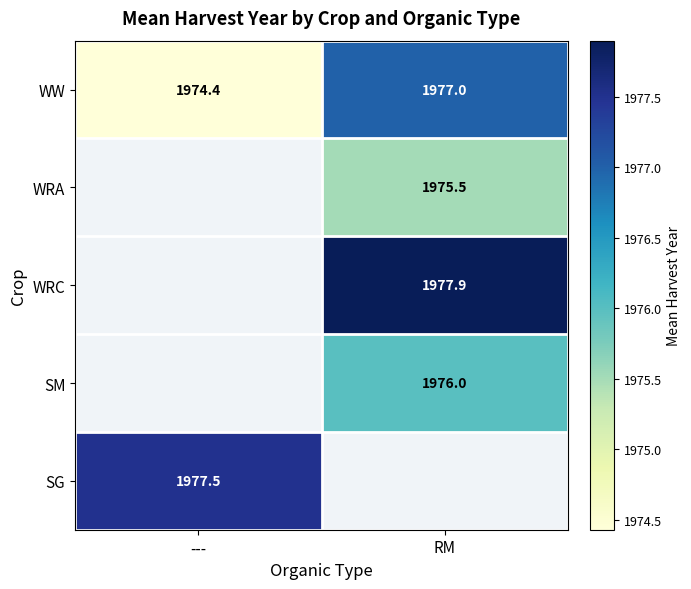

What is the minimum value shown in the chart?

1974.4